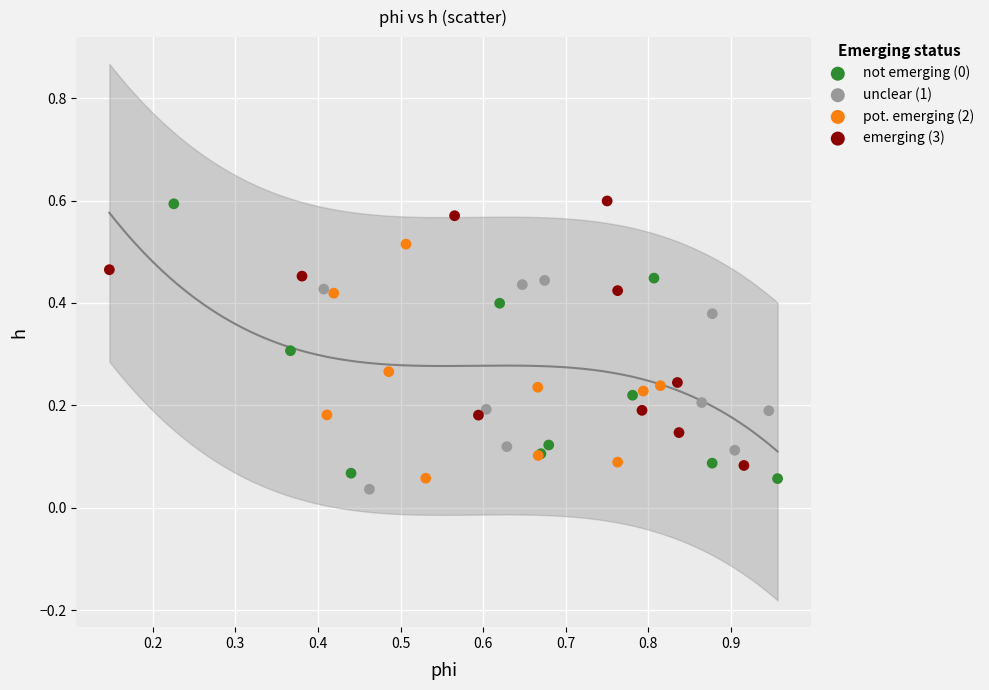

Which series contains the lowest Y value?

unclear (1)